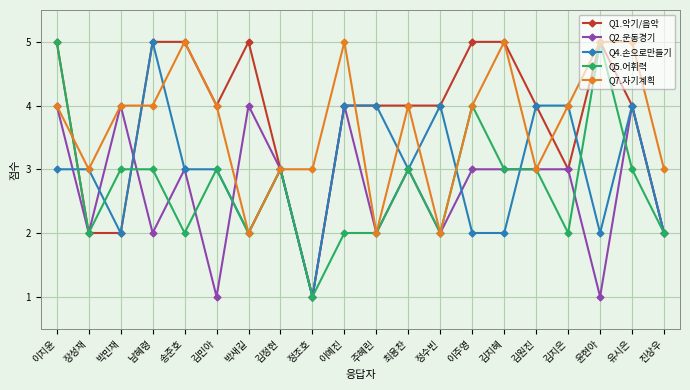

What is the label of the 18th point from the left?

윤현아